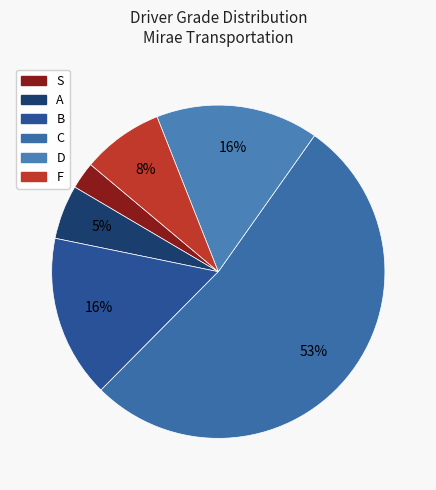

Which category has the biggest portion of the pie?

C